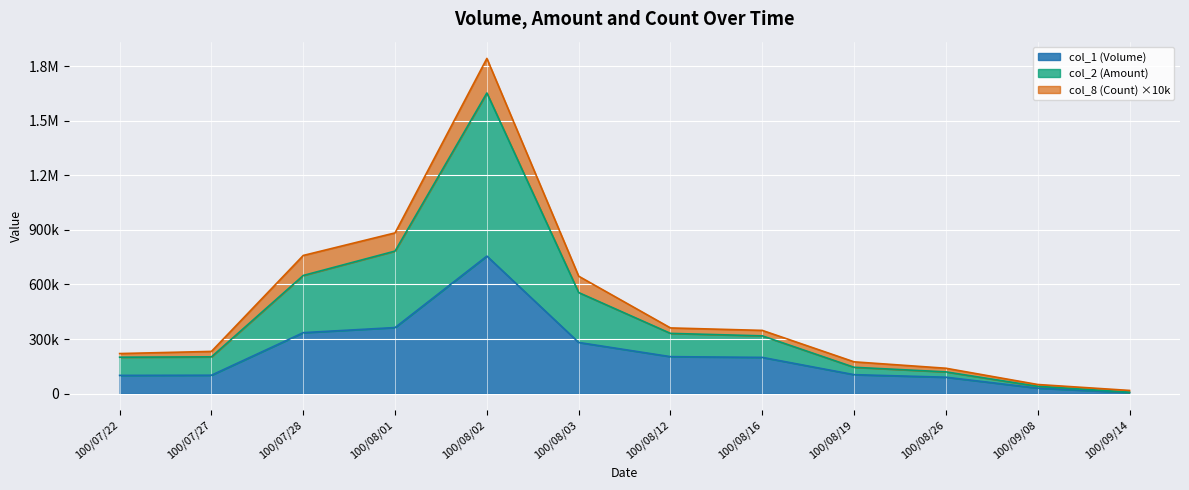

Is it true that col_2 (Amount) equals 977881 at 100/08/03?

False